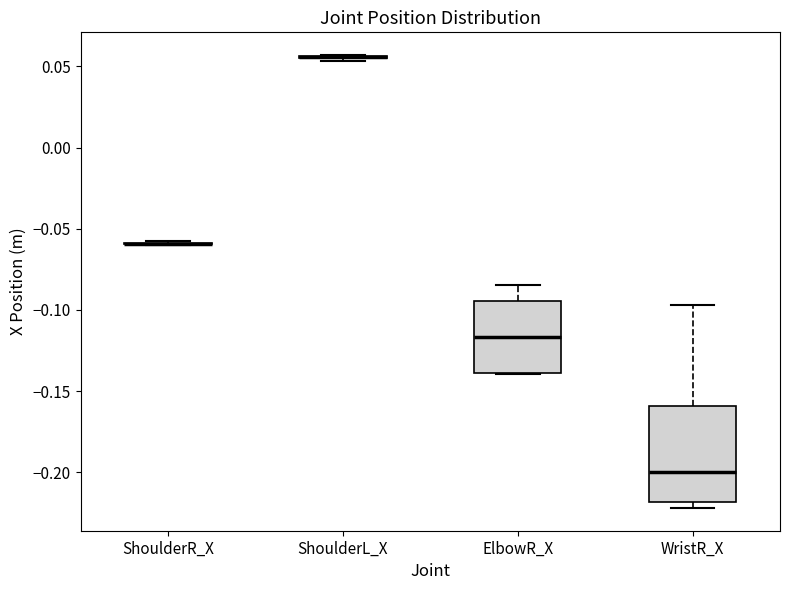

Reading left to right, read every box against the y-axis: the position of its median line, the range the box covers, and the ends of its whiskers. The values are not printed on the chart, so give them approximately, as read against the axis.

ShoulderR_X: box collapsed to a line at -0.060, whiskers -0.060 to -0.060
ShoulderL_X: box collapsed to a line at 0.055, whiskers 0.055 to 0.055
ElbowR_X: median -0.115, box -0.140 to -0.095, whiskers -0.140 to -0.085
WristR_X: median -0.200, box -0.220 to -0.160, whiskers -0.220 (just below the box's lower edge) to -0.095